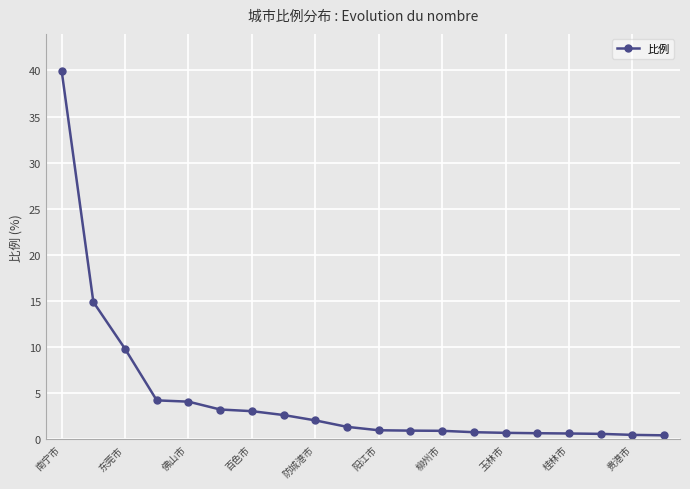

Does the chart display data point markers on the line(s)?

Yes